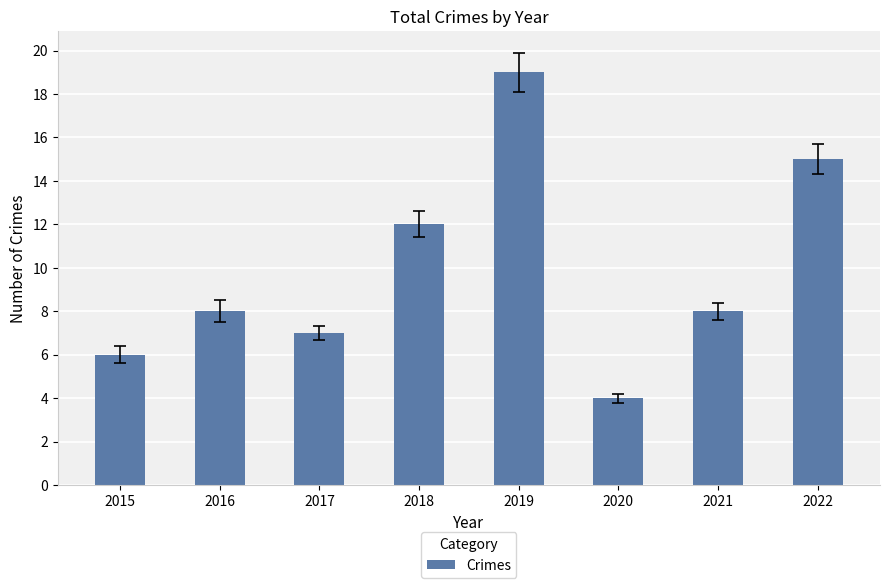

What is the ratio of the value at 2015 to the value at 2018?

0.5